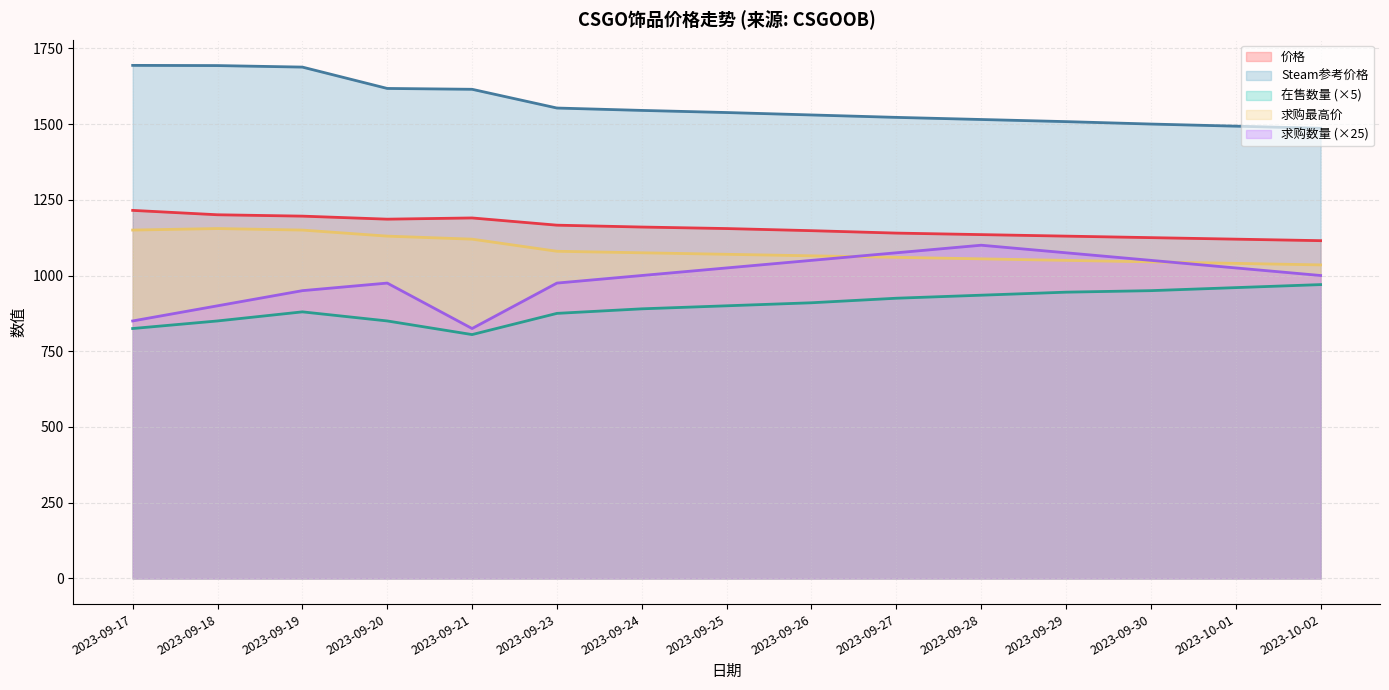

Which series has the widest spread of values?

求购数量 (×25)